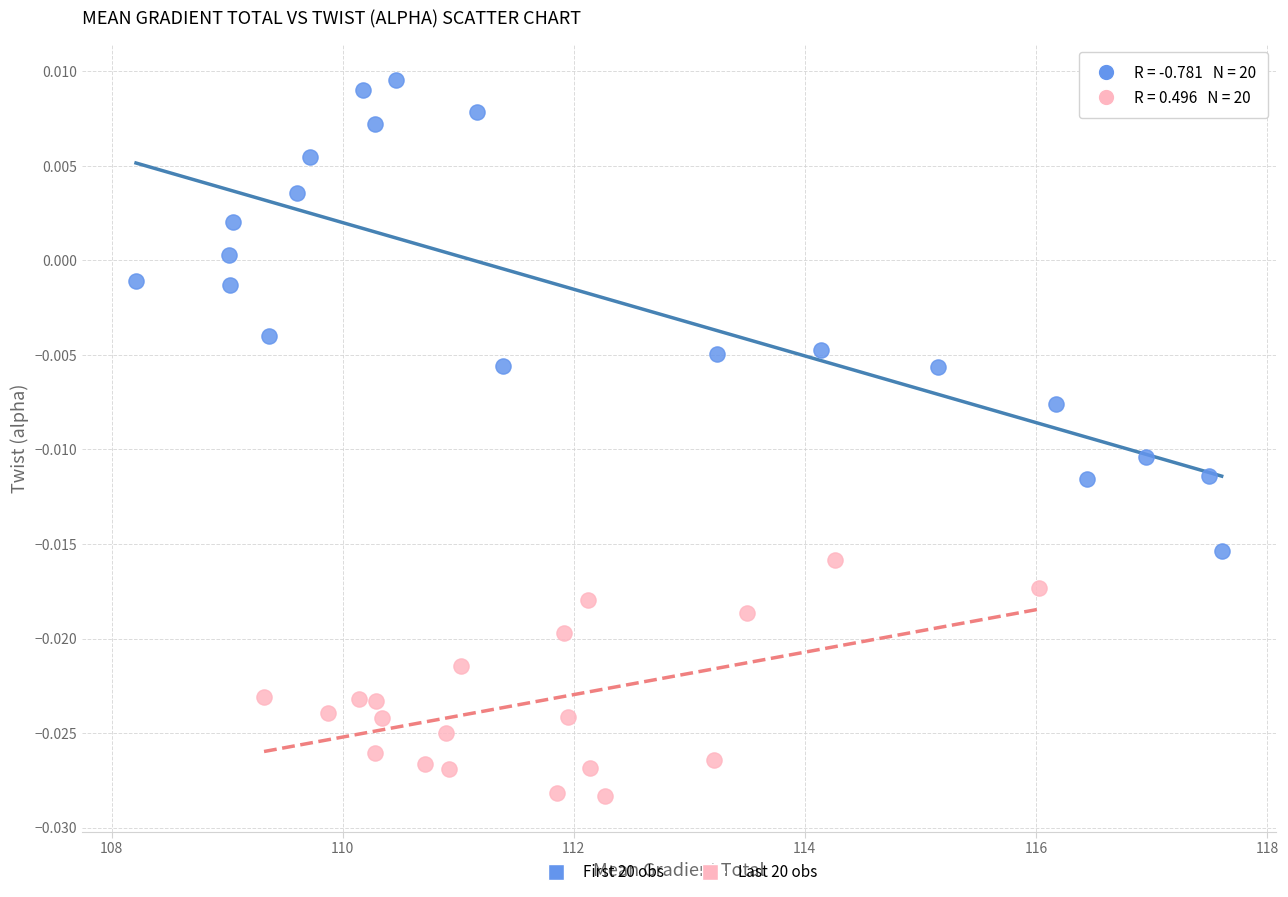

Which series has the widest spread of Y values?

First 20 obs